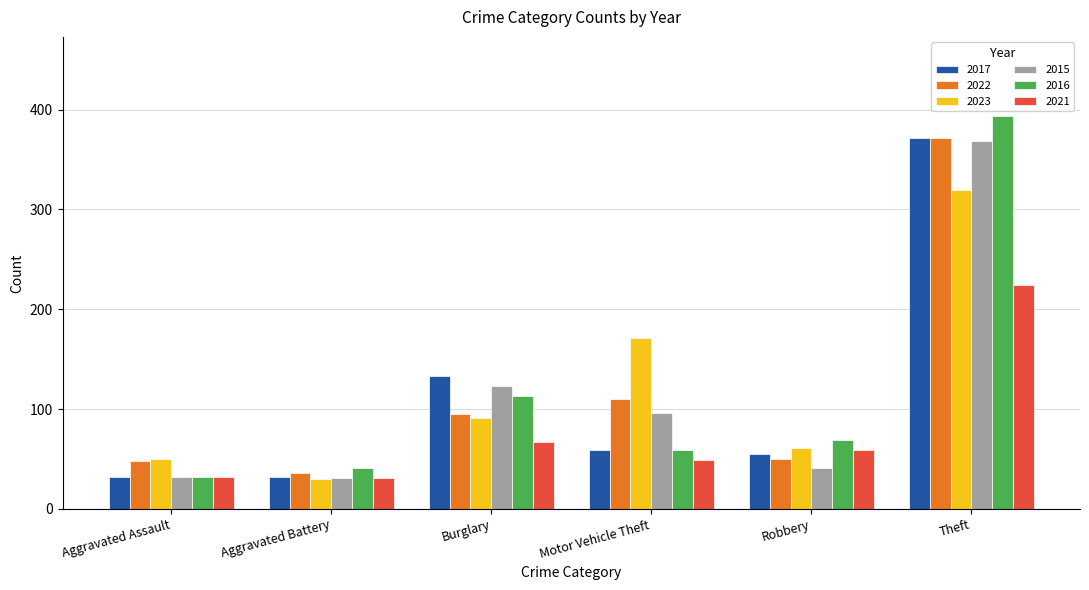

Is the value of 2017 at Aggravated Battery greater than the value of 2022 at Robbery?

No